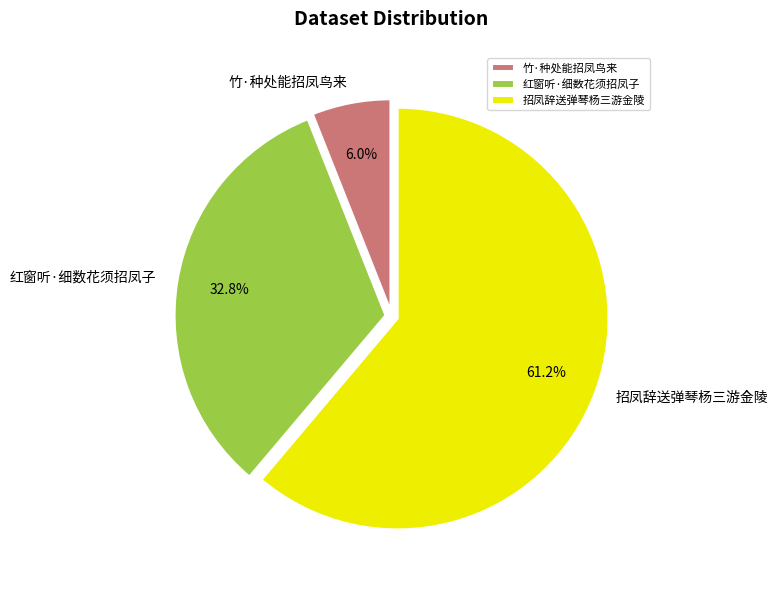

What is the smallest slice in the pie chart?

竹·种处能招凤鸟来